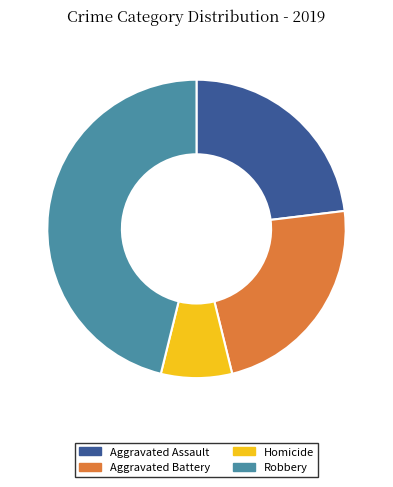

Combined, do Homicide and Aggravated Assault account for over 50%?

No